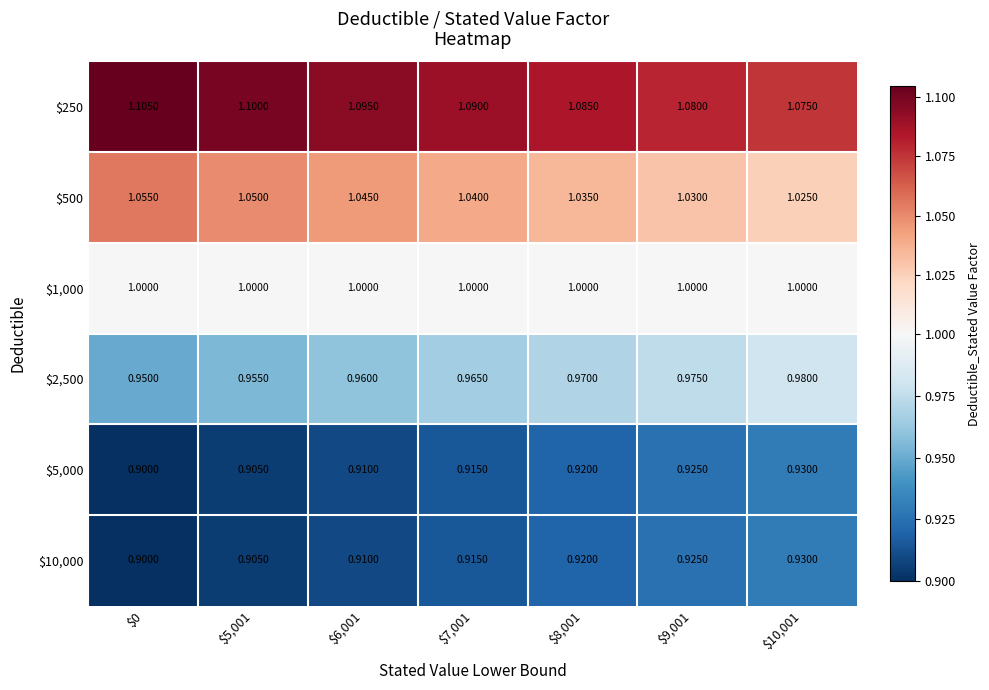

Reading right to left, transcribe all the data shown in this chart.

$250: $10,001=1.1	$9,001=1.1	$8,001=1.1	$7,001=1.1	$6,001=1.1	$5,001=1.1	$0=1.1
$500: $10,001=1.0	$9,001=1.0	$8,001=1.0	$7,001=1.0	$6,001=1.0	$5,001=1.1	$0=1.1
$1,000: $10,001=1.0	$9,001=1.0	$8,001=1.0	$7,001=1.0	$6,001=1.0	$5,001=1.0	$0=1.0
$2,500: $10,001=1.0	$9,001=1.0	$8,001=1.0	$7,001=1.0	$6,001=1.0	$5,001=1.0	$0=0.9
$5,000: $10,001=0.9	$9,001=0.9	$8,001=0.9	$7,001=0.9	$6,001=0.9	$5,001=0.9	$0=0.9
$10,000: $10,001=0.9	$9,001=0.9	$8,001=0.9	$7,001=0.9	$6,001=0.9	$5,001=0.9	$0=0.9